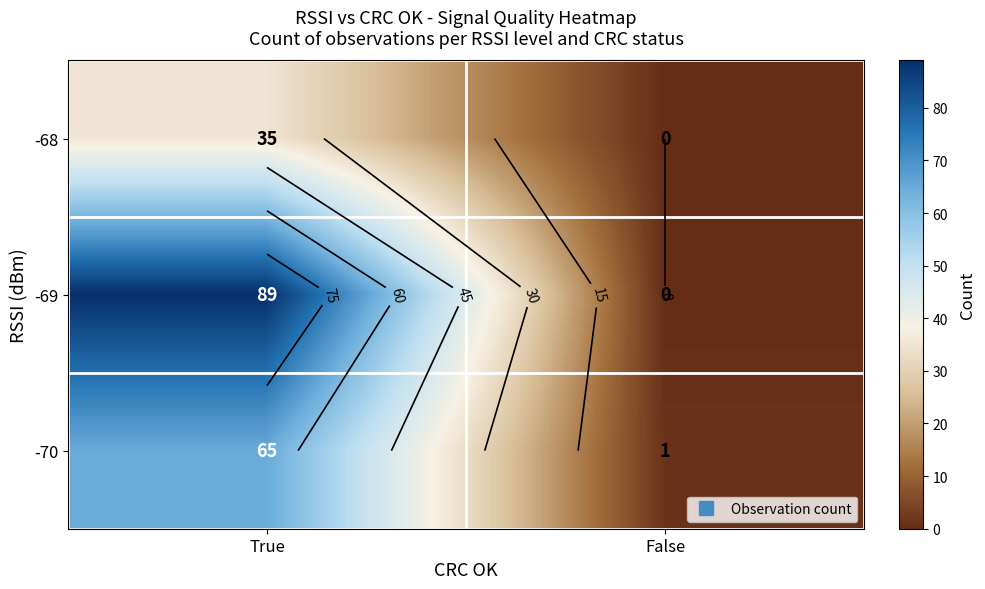

The value of -68 at False is 23. True or false?

False